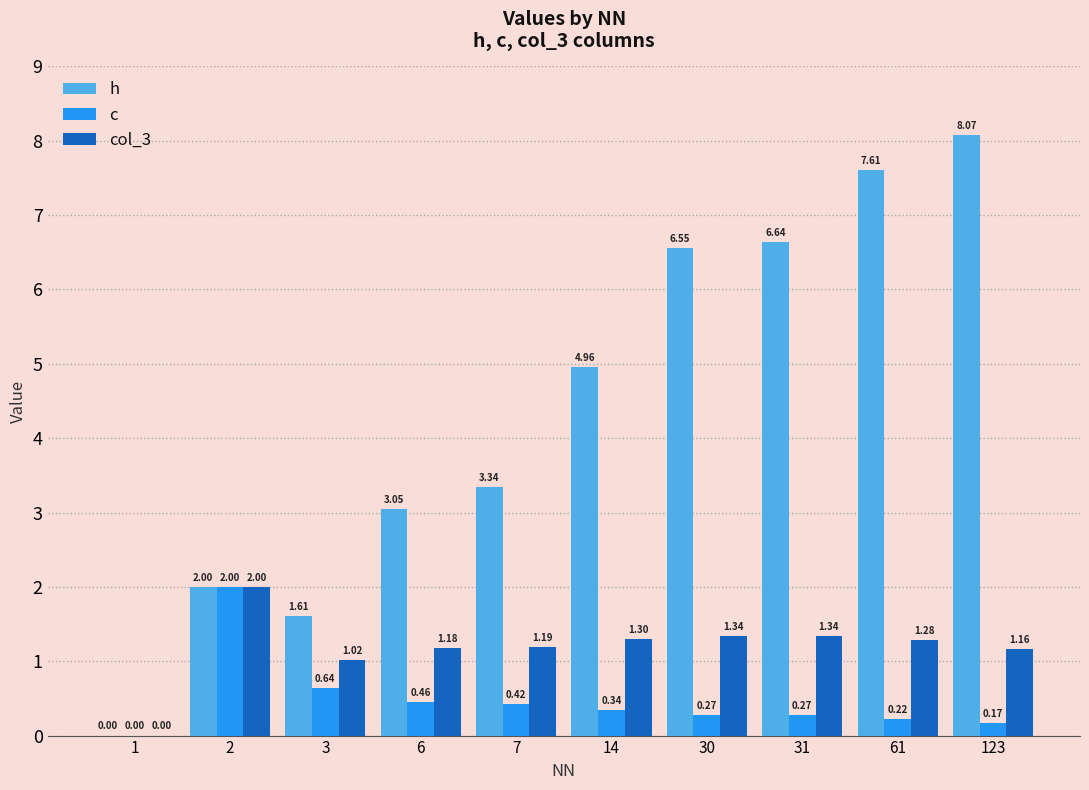

Is the value of col_3 at 7 greater than the value of c at 1?

Yes